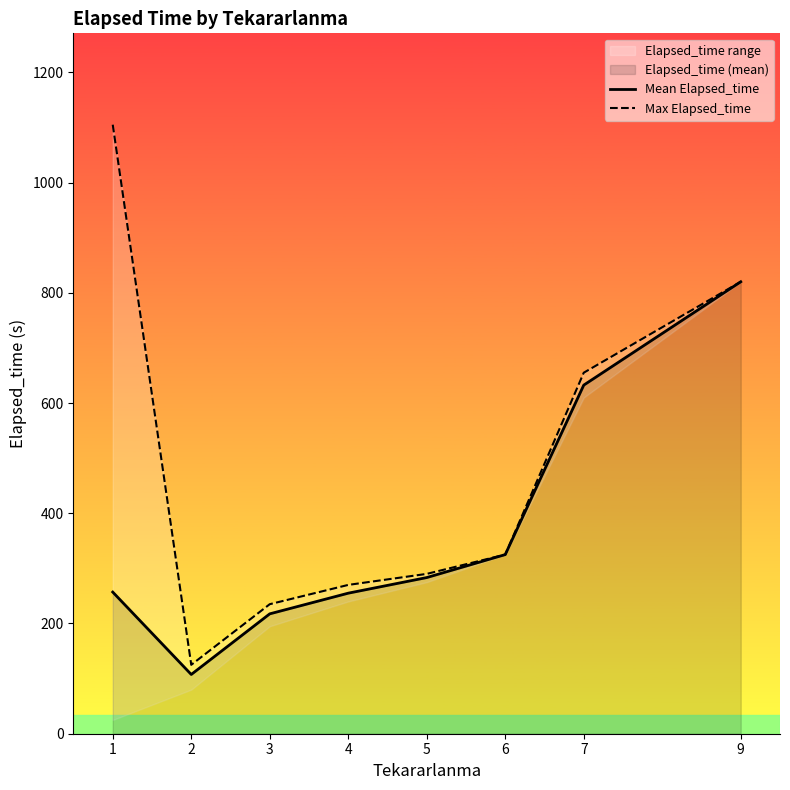

How many values in the Mean Elapsed_time series exceed 283?

4